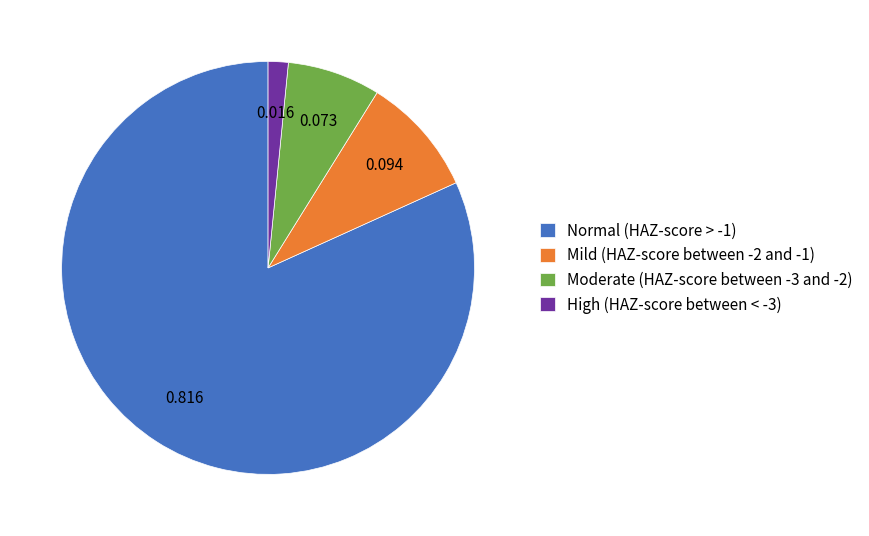

Is the sum of High (HAZ-score between < -3) and Mild (HAZ-score between -2 and -1) greater than half?

No